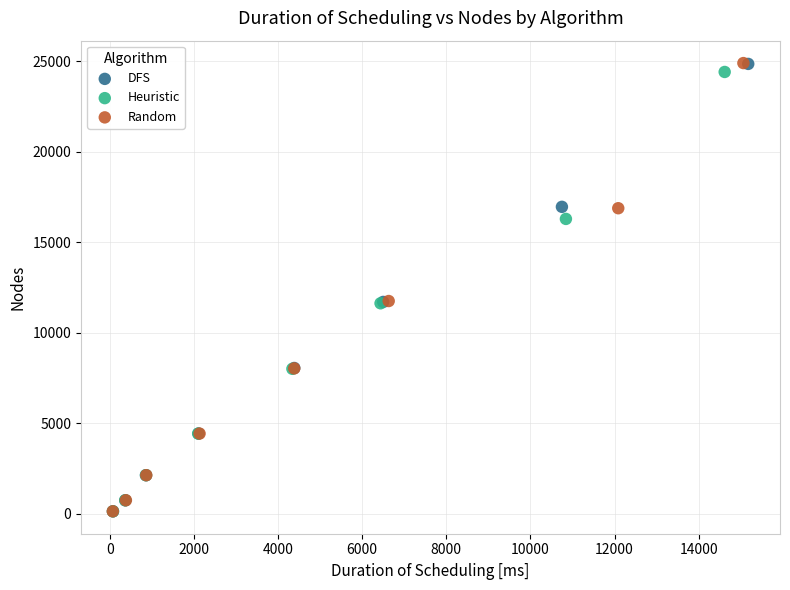

Which series has the widest spread of Y values?

Random